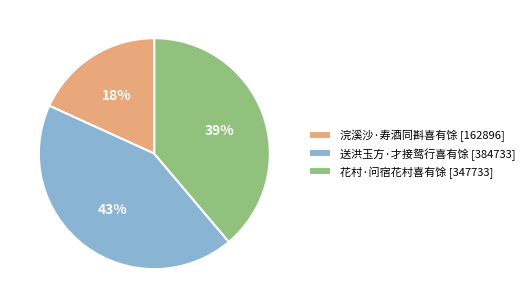

To the nearest percent, what is the difference between the largest and smallest slice percentages?

25%